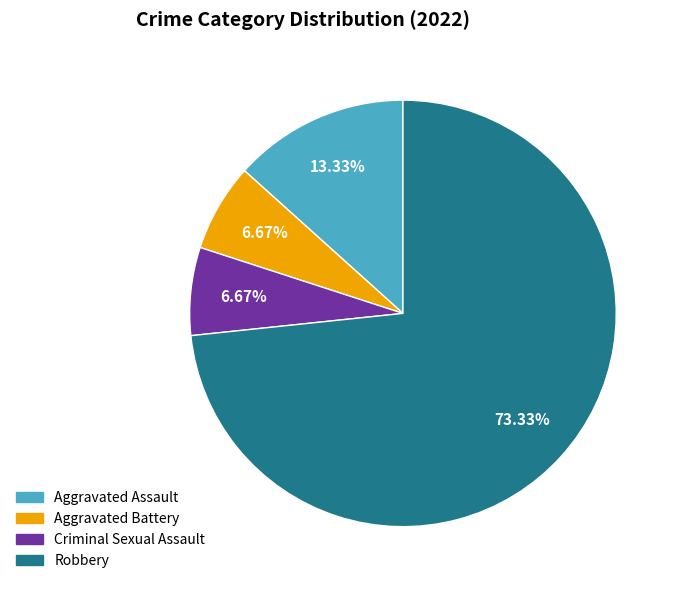

Count the number of slices in the pie.

4